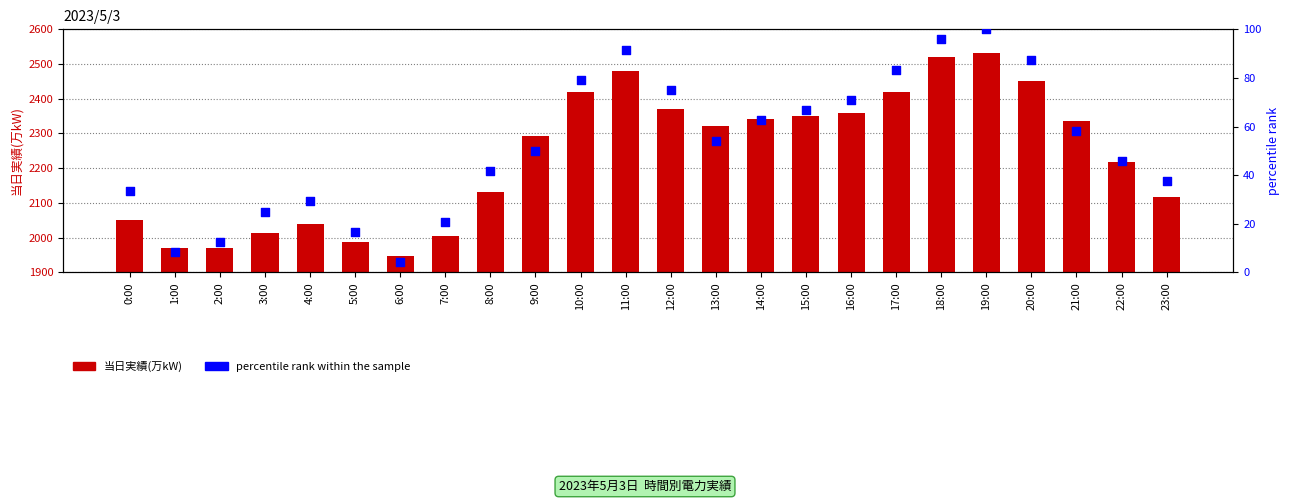

Which series contains the lowest Y value?

percentile rank within the sample